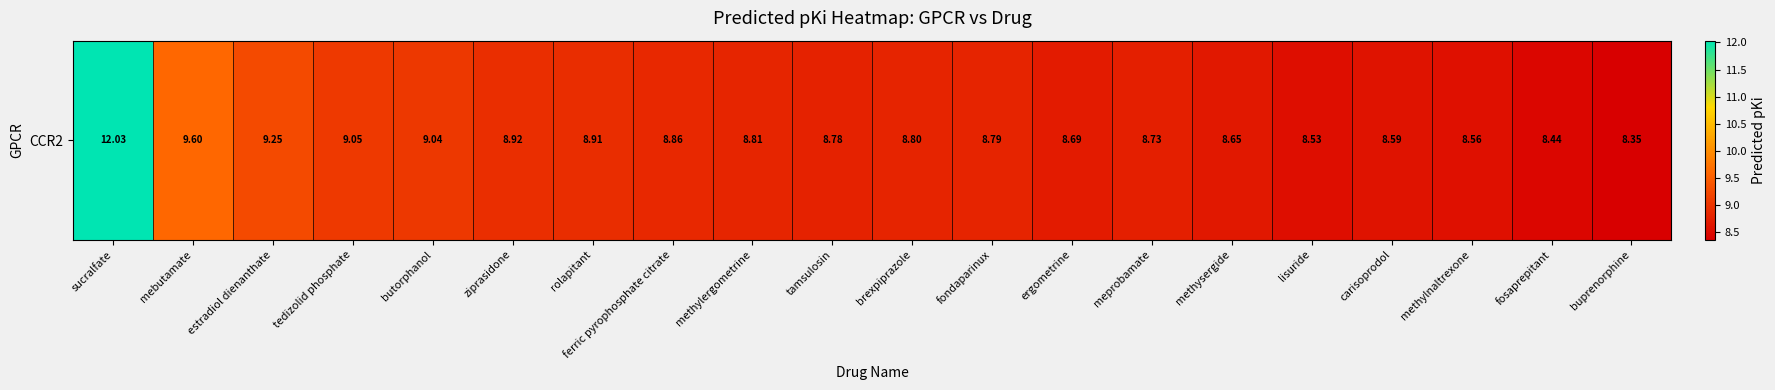

At which category does the chart reach its peak across all series?

sucralfate